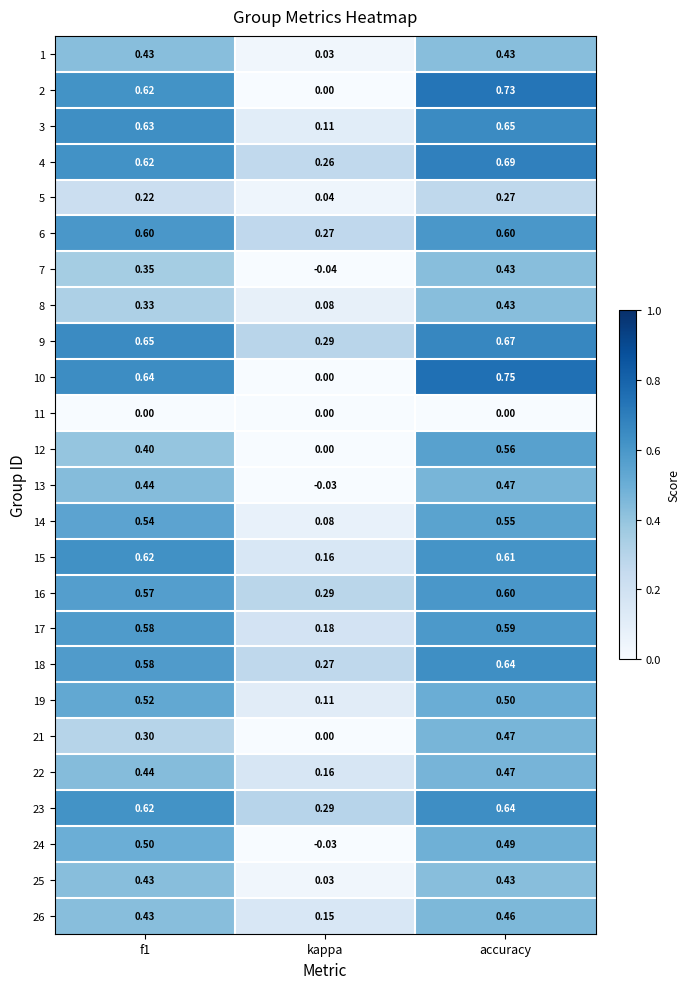

Which category has the highest value in the 7 series?

accuracy